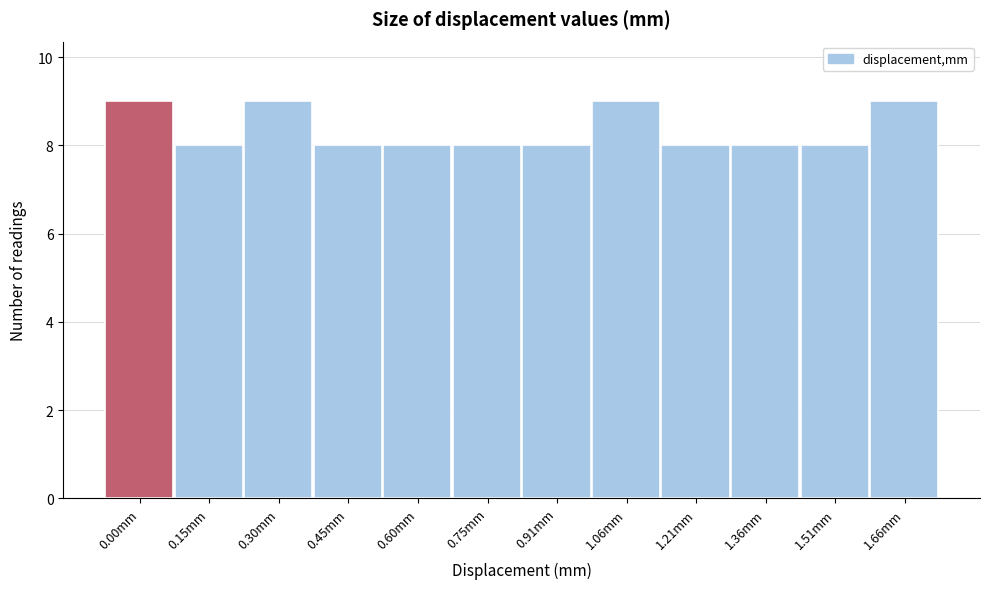

Reading left to right, list all the values displayed in this chart.

0.00mm=9	0.15mm=8	0.30mm=9	0.45mm=8	0.60mm=8	0.75mm=8	0.91mm=8	1.06mm=9	1.21mm=8	1.36mm=8	1.51mm=8	1.66mm=9